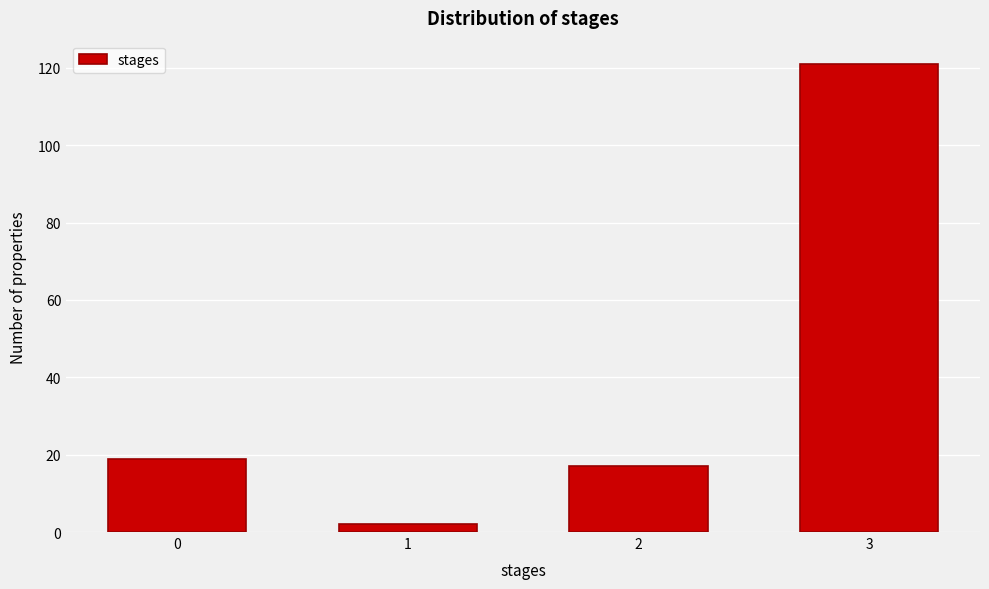

Reading right to left, what are all the values shown in this chart?

121	17	2	19